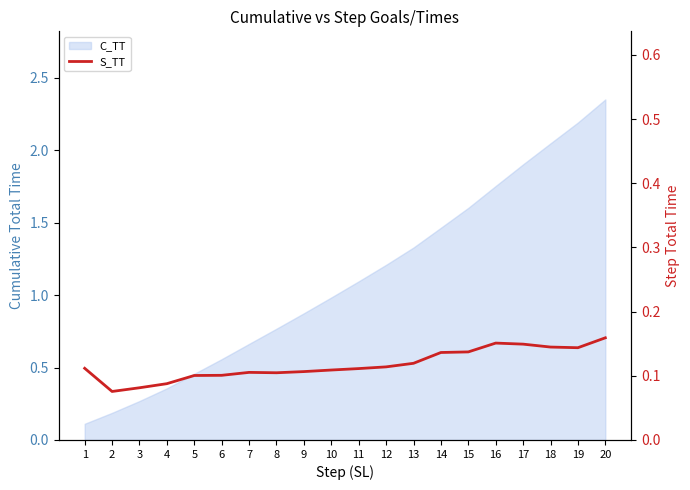

Count the values in the range 0 to 1.

20